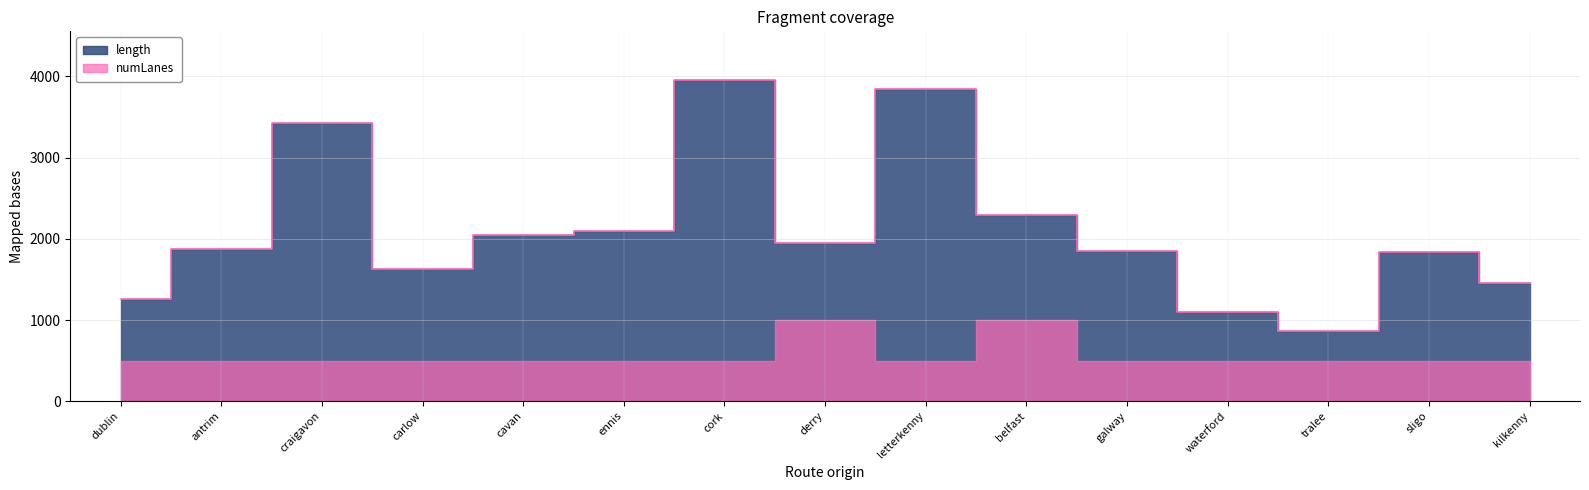

Rank the categories by value from highest to lowest.

cork, letterkenny, craigavon, belfast, ennis, cavan, derry, antrim, galway, sligo, carlow, kilkenny, dublin, waterford, tralee